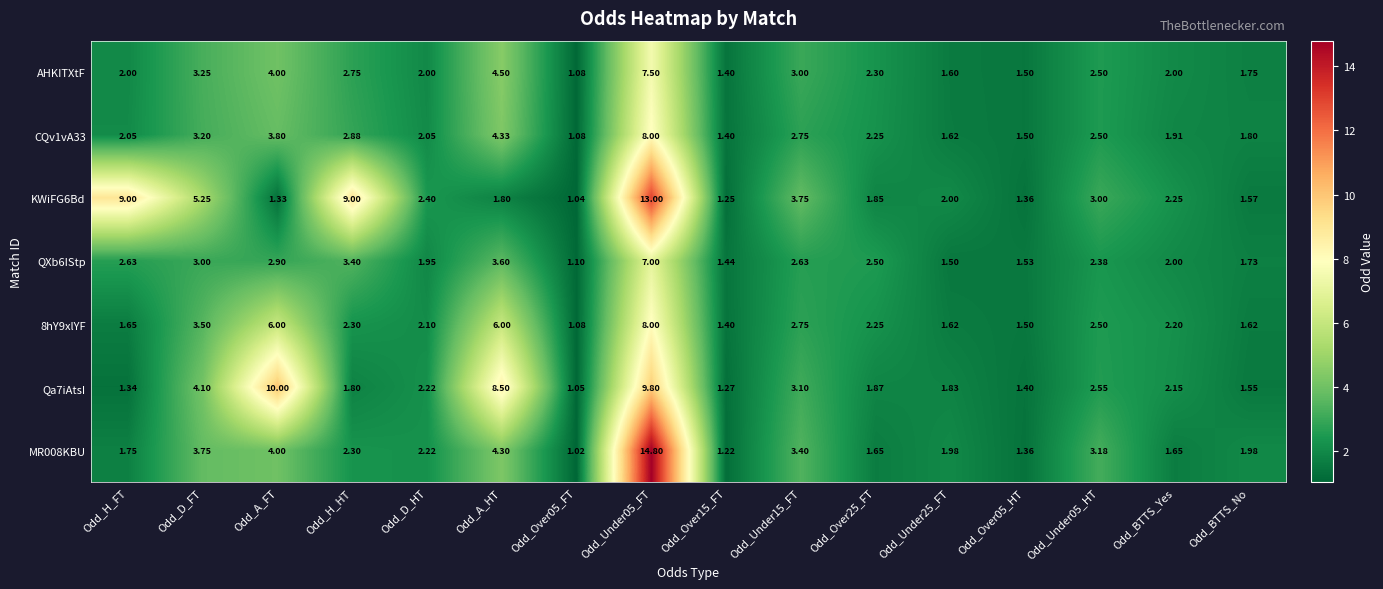

Which series changed the most between Odd_D_FT and Odd_D_HT?

KWiFG6Bd